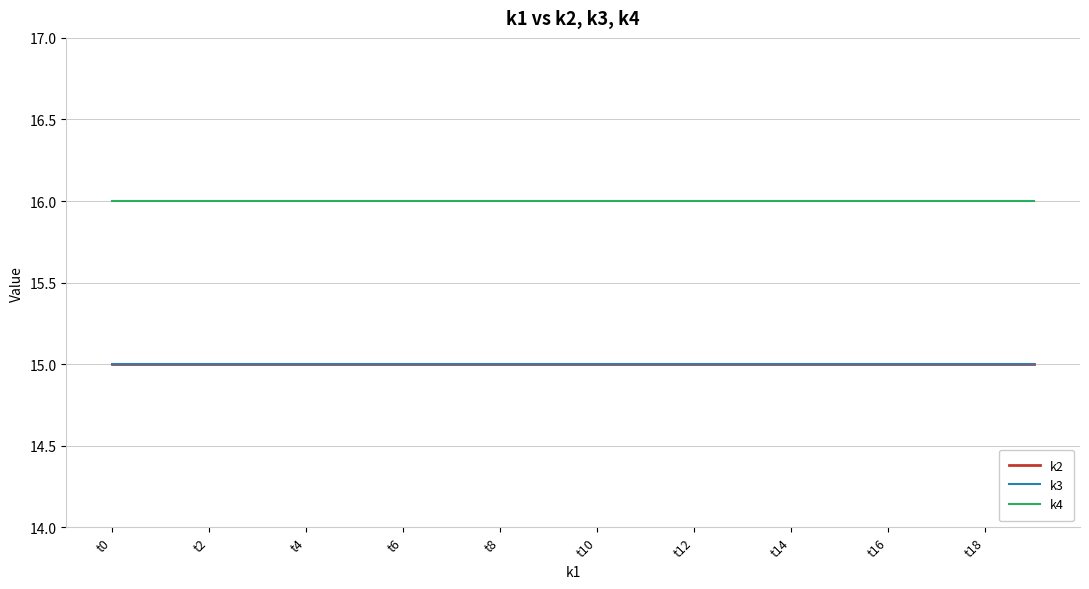

Does the chart display data point markers on the line(s)?

No